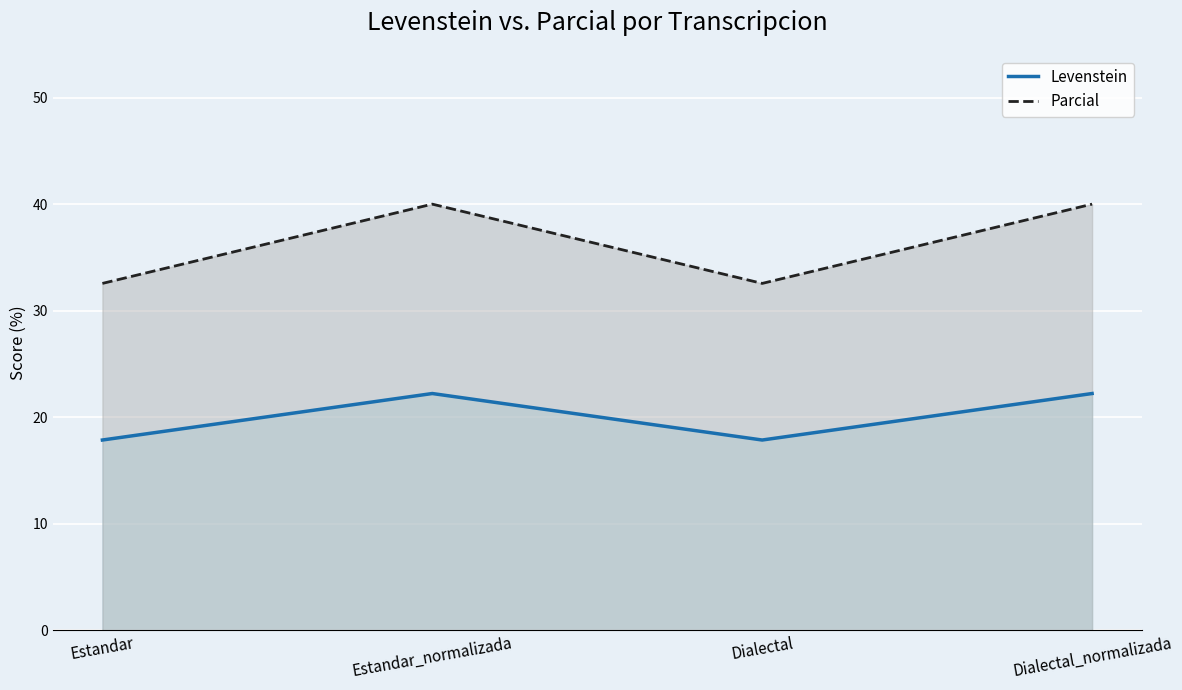

How many interior local peaks does the Levenstein series have?

1